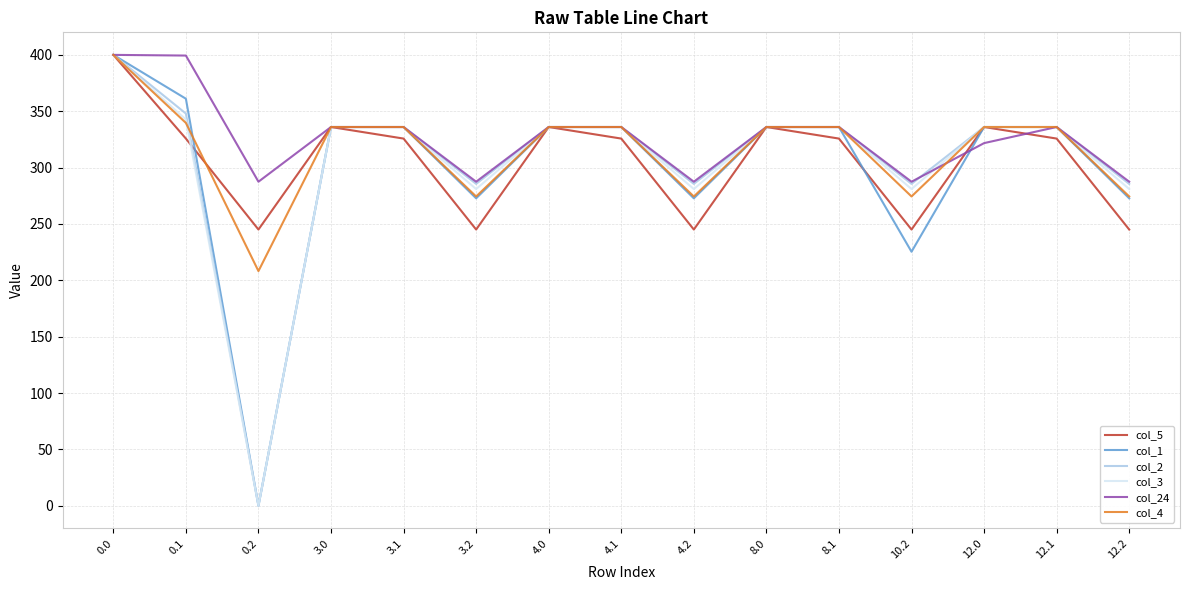

The value of col_1 at 3.2 is 272.7. True or false?

True